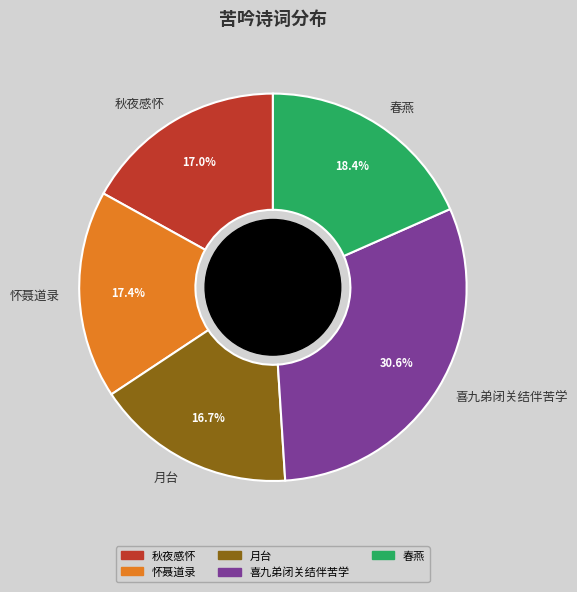

How many segments does this pie chart have?

5